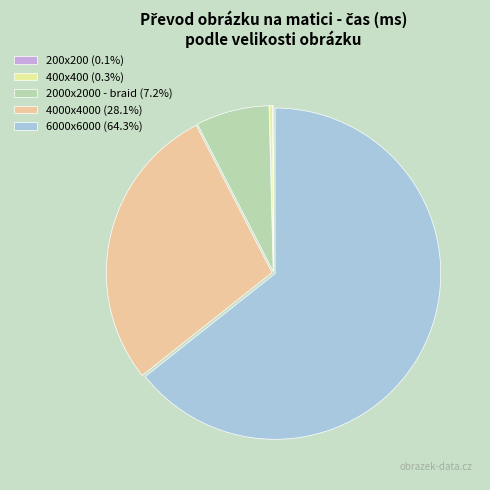

Does 2000x2000 - braid represent more than half of the total?

No